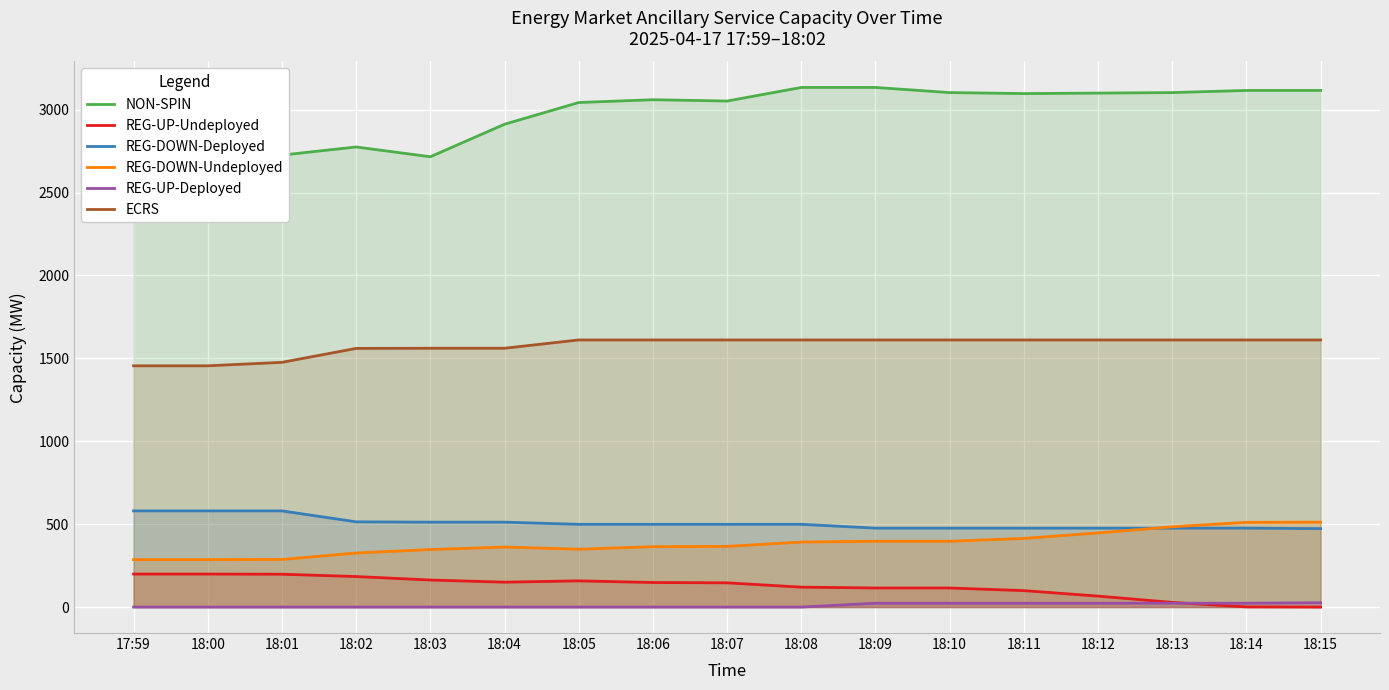

Is the value of REG-UP-Undeployed at 18:15 greater than the value of REG-DOWN-Deployed at 18:13?

No